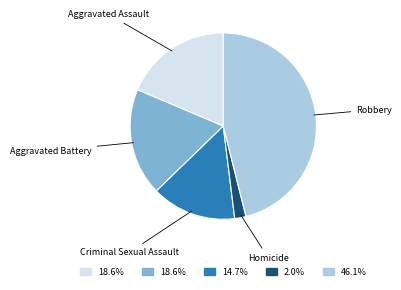

Is there a majority slice in this chart?

No